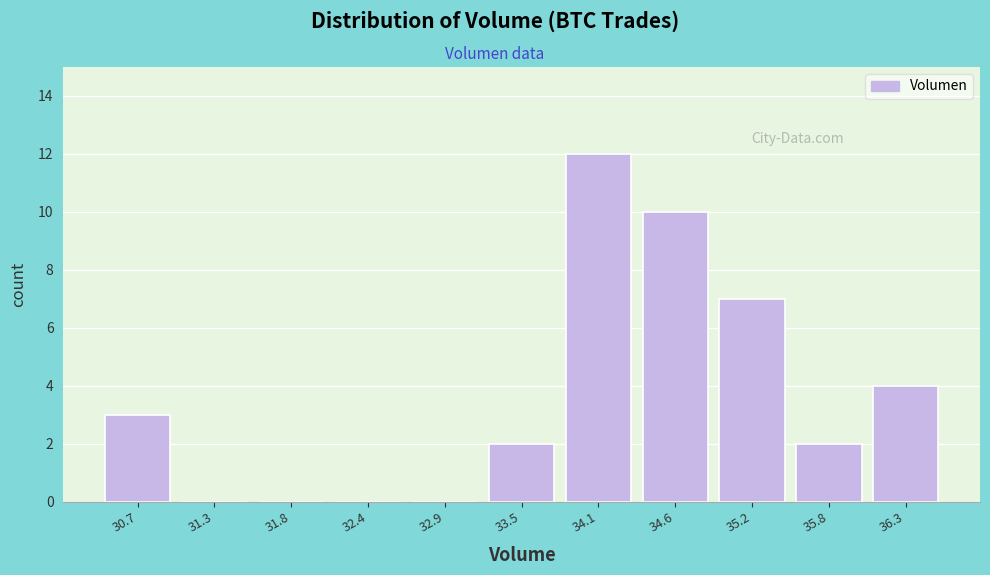

Reading right to left, what are all the values shown in this chart?

36.3=4	35.8=2	35.2=7	34.6=10	34.1=12	33.5=2	32.9=0	32.4=0	31.8=0	31.3=0	30.7=3